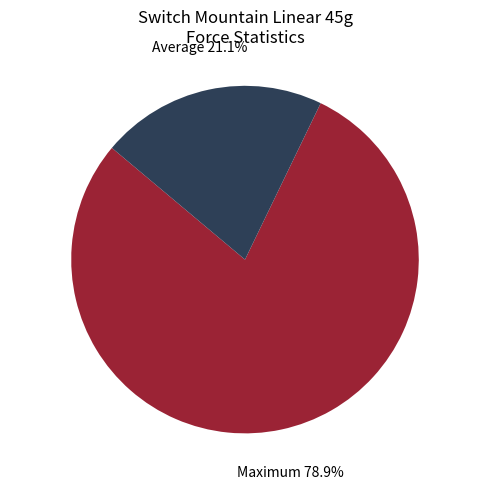

How much of the chart is everything except Maximum?

21.1%